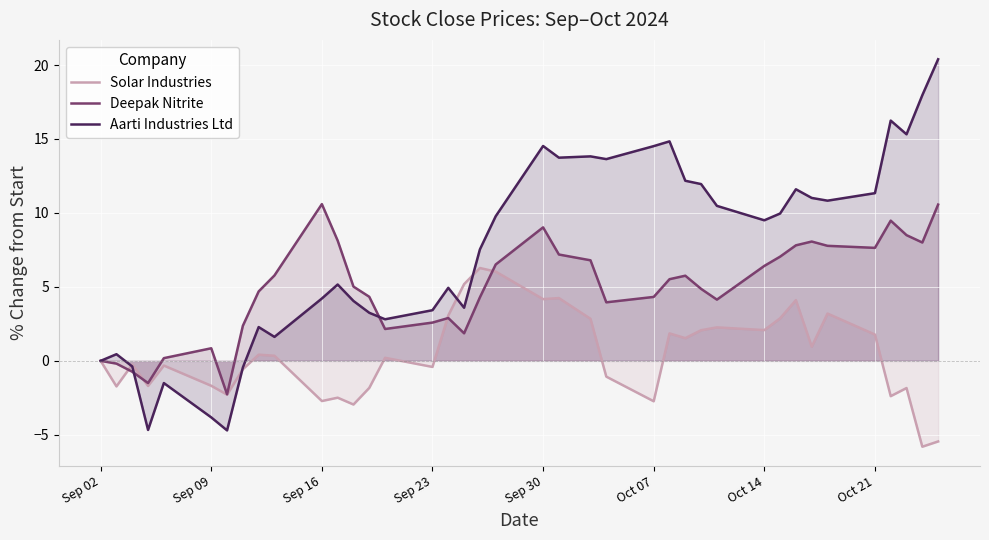

What is the spread (max minus min) of values at Oct 14?

7.4